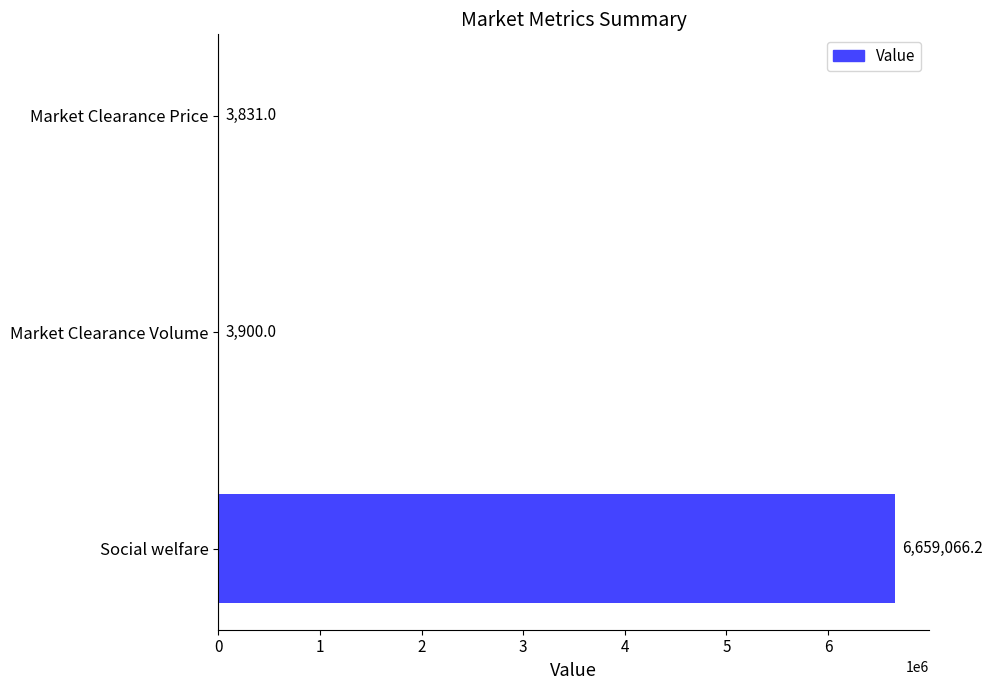

True or false: the data shows 3831.0 at Market Clearance Price.

True